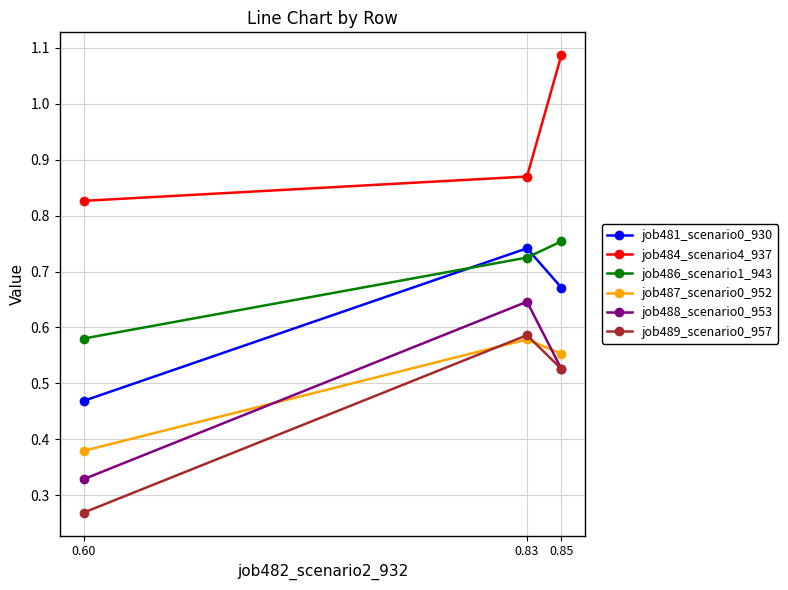

Where is job489_scenario0_957 nearest to the value 0?

0.60